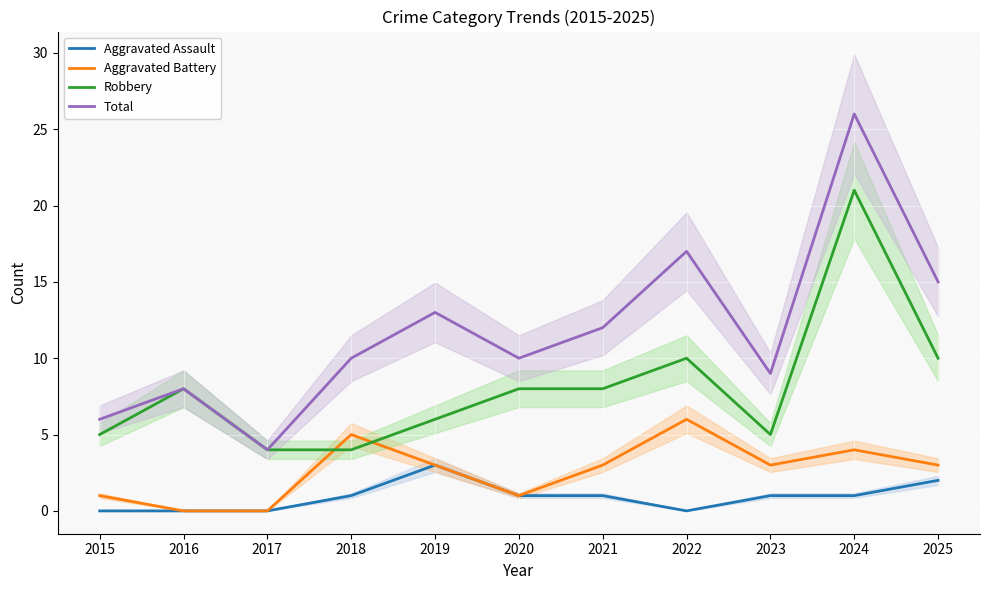

List the labels in order of Robbery value, largest first.

2024, 2022, 2025, 2016, 2020, 2021, 2019, 2015, 2023, 2017, 2018